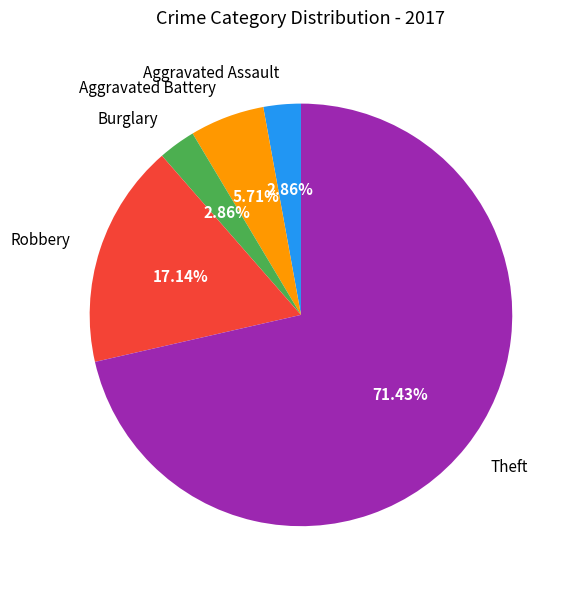

To the nearest percent, what percentage of the pie is Aggravated Battery?

6%